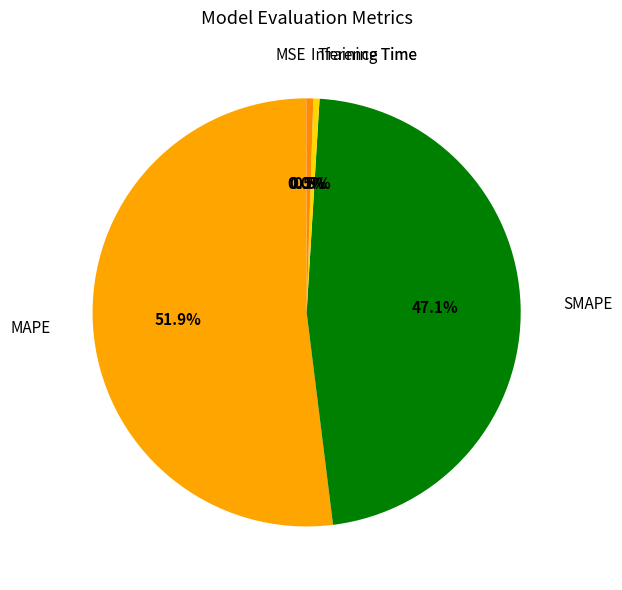

What is the largest slice in the pie chart?

MAPE